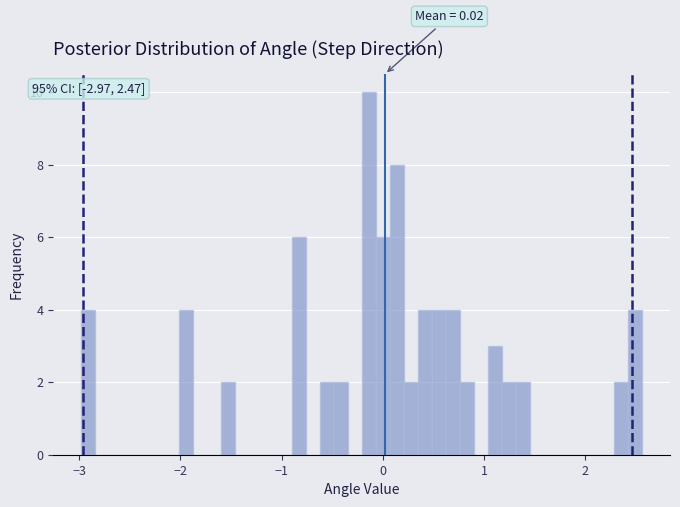

Around what value on the x-axis is the tallest bar? Give the approximate position of its centre, as read against the axis.

-0.1